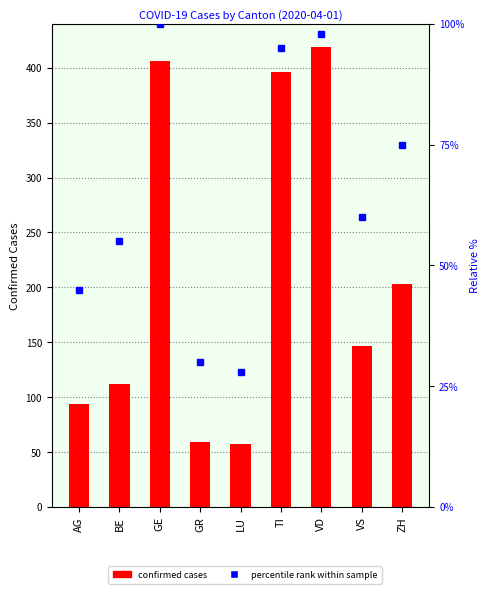

What are all the series names shown in the legend?

confirmed cases, percentile rank within sample